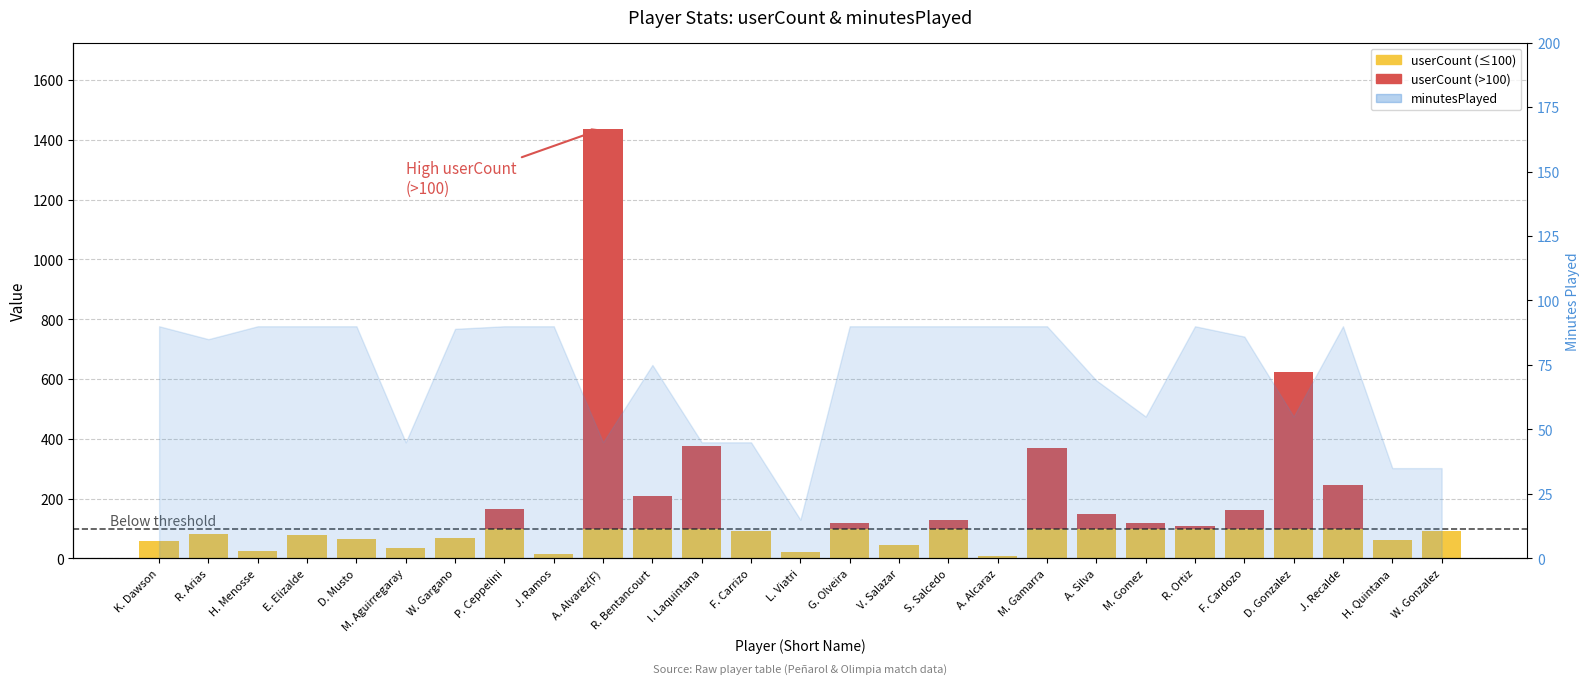

How many values in the userCount (≤100) series exceed 90?

13